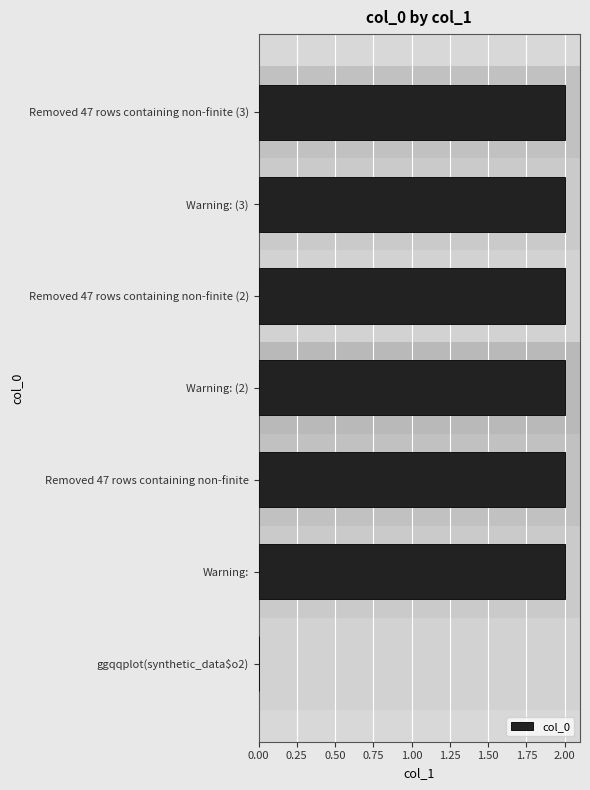

Reading bottom to top, list all the values displayed in this chart.

ggqqplot(synthetic_data$o2)=0	Warning:=2	Removed 47 rows containing non-finite=2	Warning: (2)=2	Removed 47 rows containing non-finite (2)=2	Warning: (3)=2	Removed 47 rows containing non-finite (3)=2